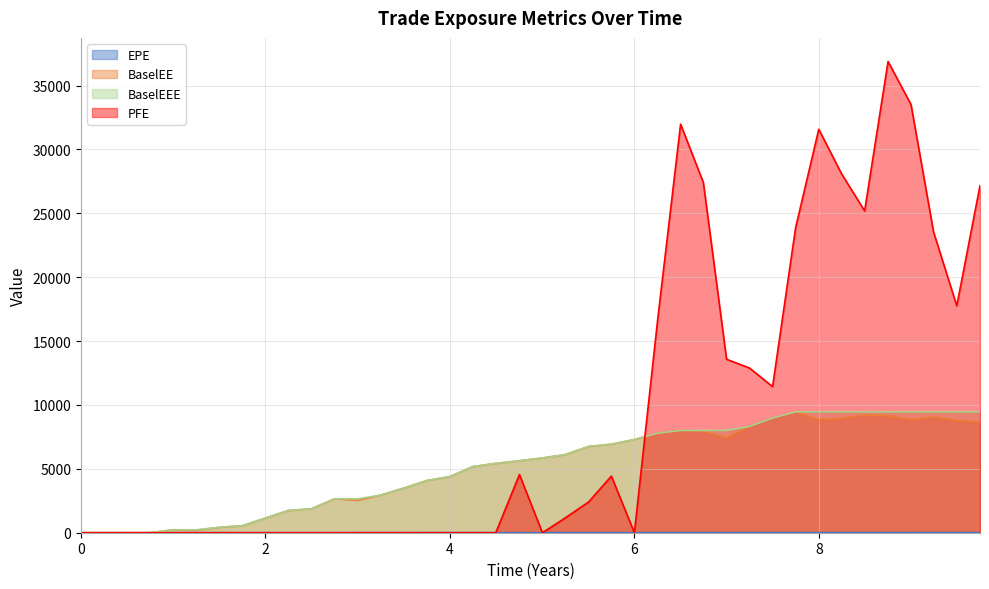

Which series has the widest spread of values?

PFE